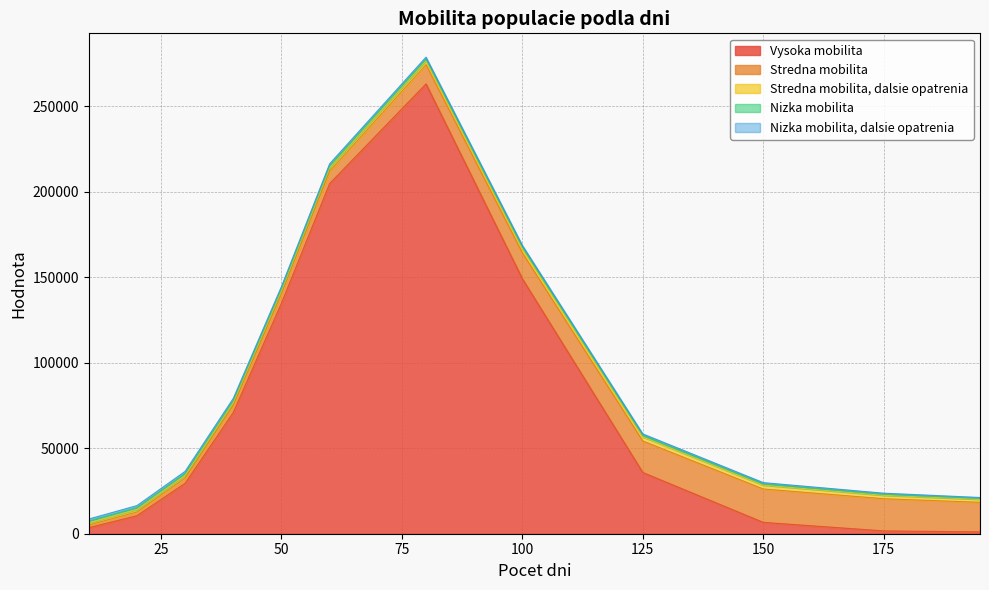

List the series in order of their peak value, highest first.

Vysoka mobilita, Stredna mobilita, Stredna mobilita, dalsie opatrenia, Nizka mobilita, Nizka mobilita, dalsie opatrenia